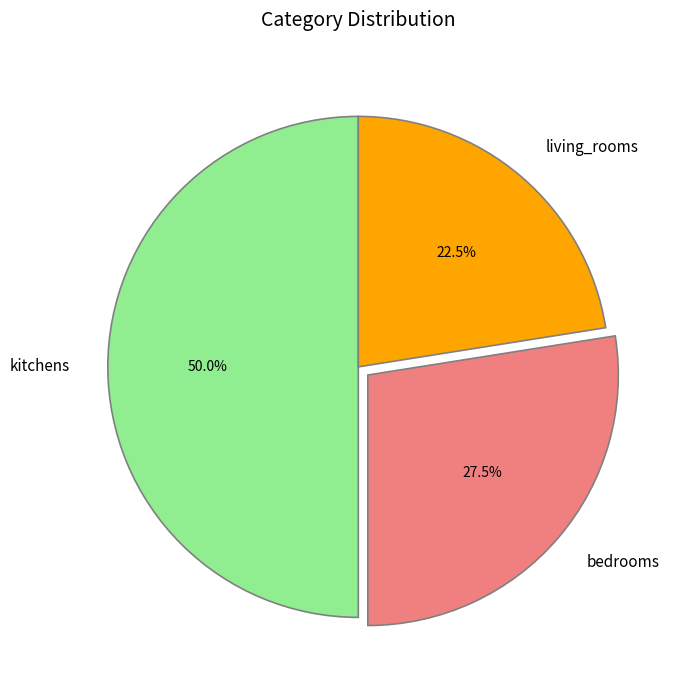

Does bedrooms represent more than half of the total?

No